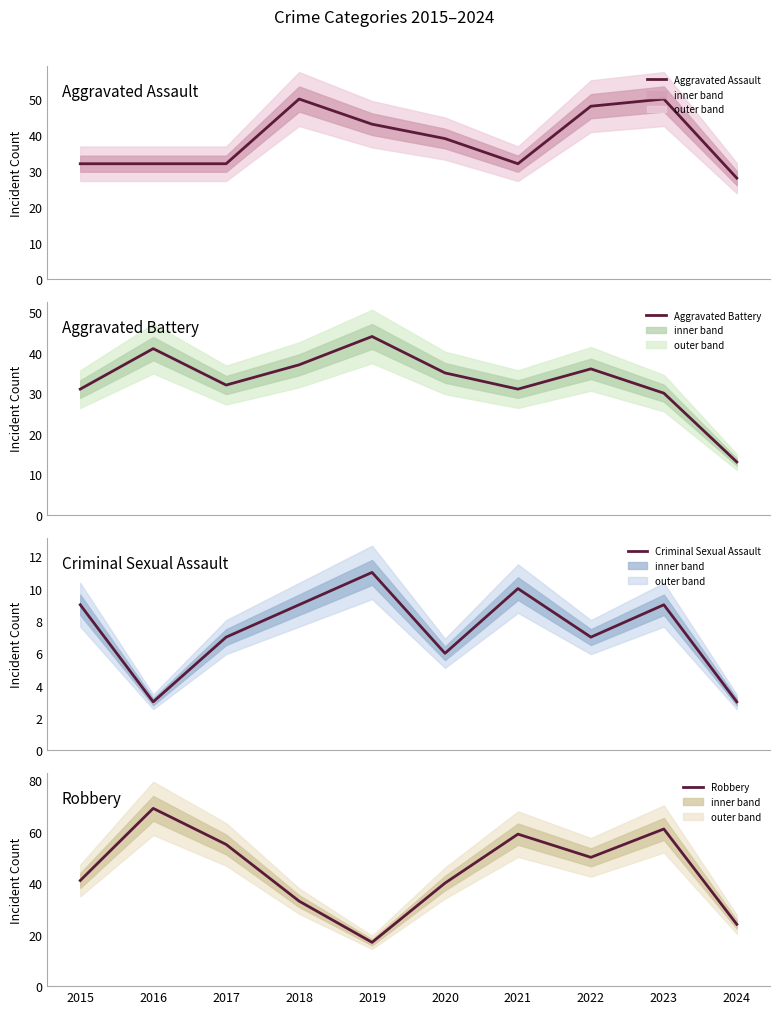

Which series has the largest total across all categories?

Robbery